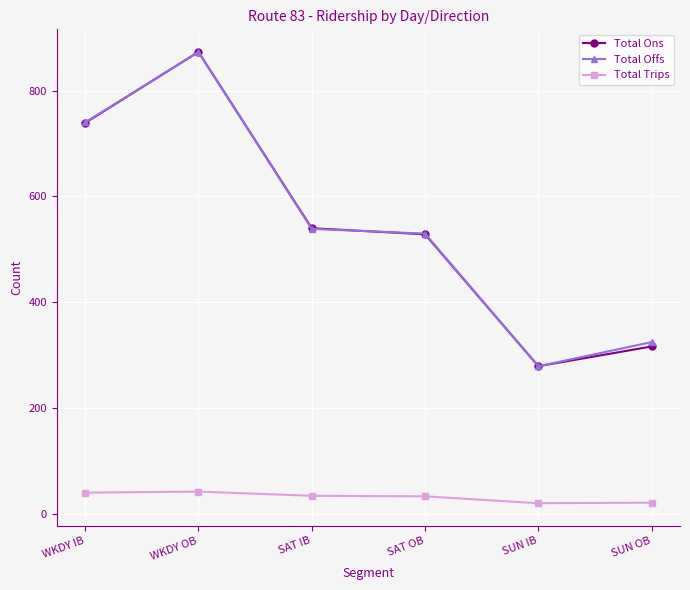

What is the highest value of the Total Trips series?

42.0